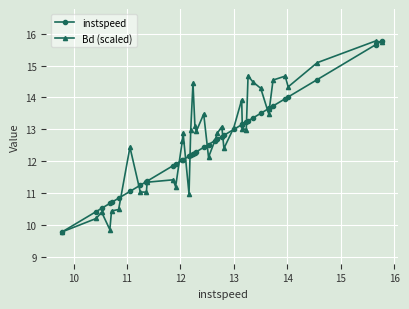

What is the minimum value shown in the chart?

9.8